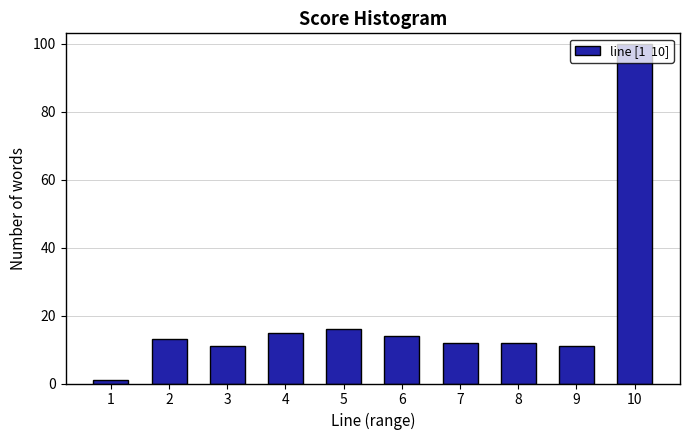

Read the value at 3, to the nearest 5.

10